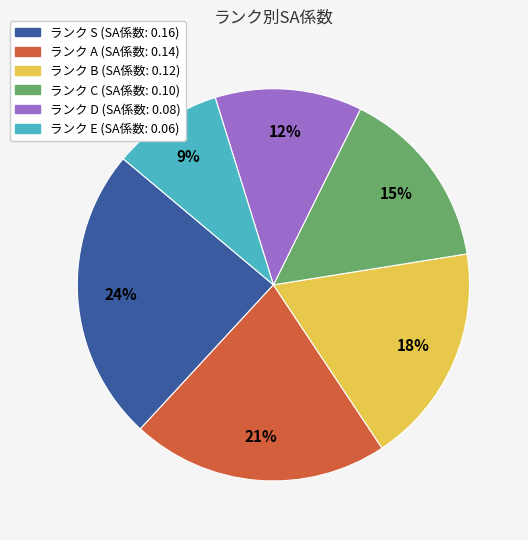

How many segments does this pie chart have?

6